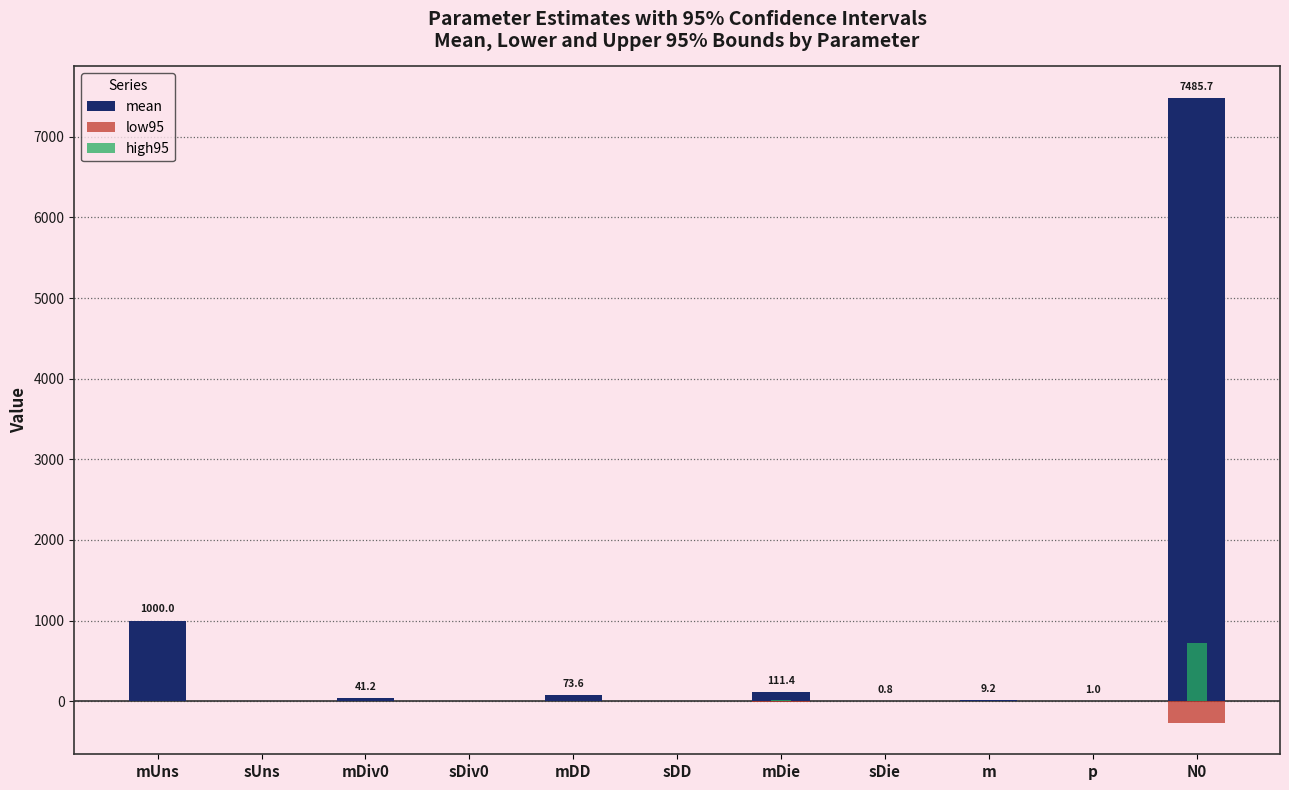

What is the value of the high95 bar at the 11th from the left?

722.1